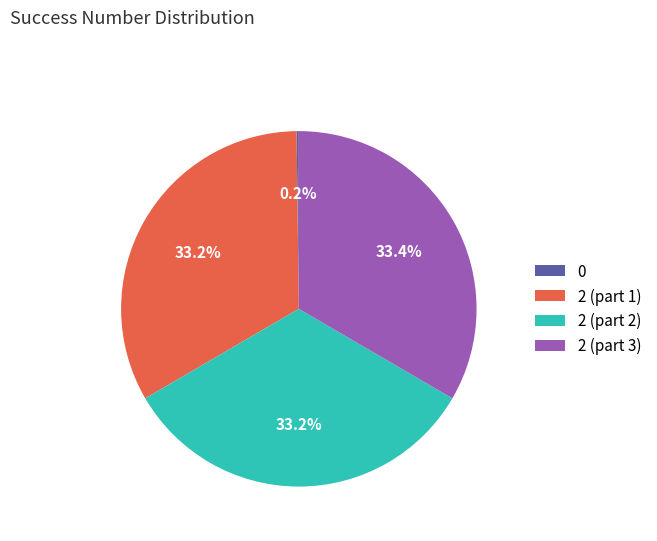

Is 2 (part 2) the majority of the pie?

No